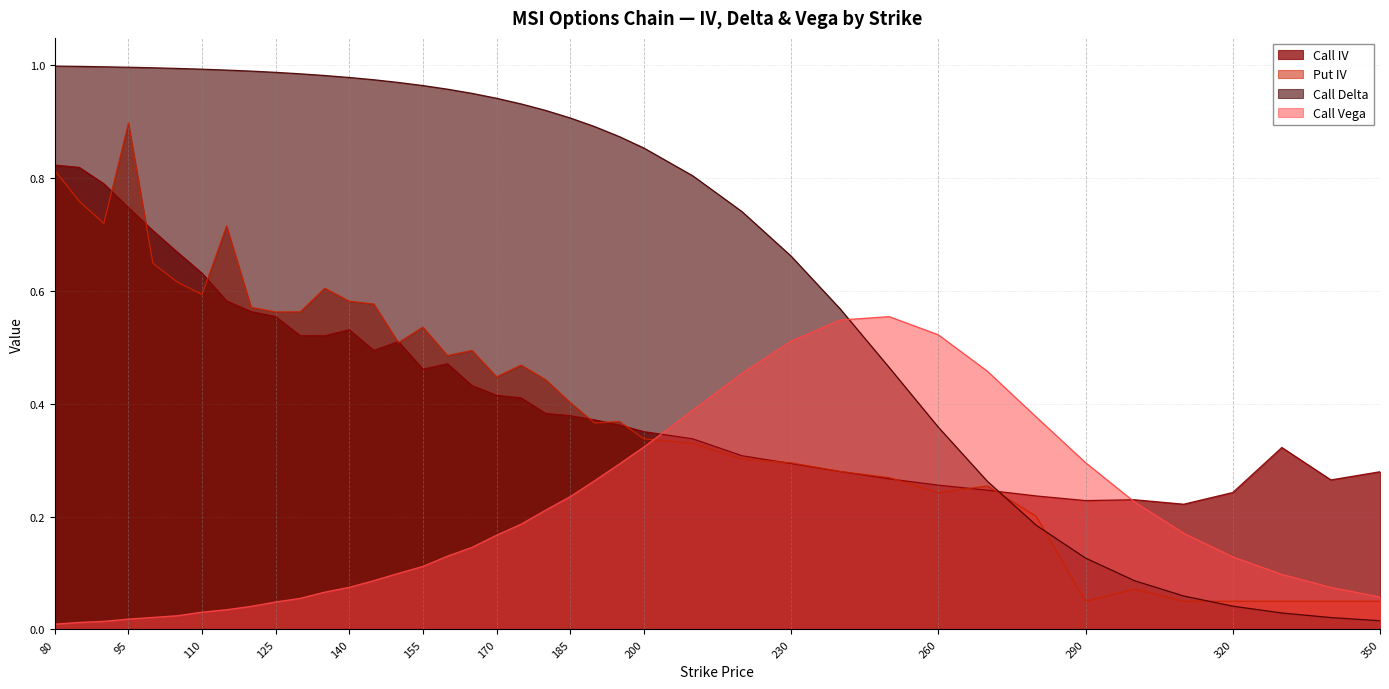

Does the chart display data point markers on the line(s)?

No